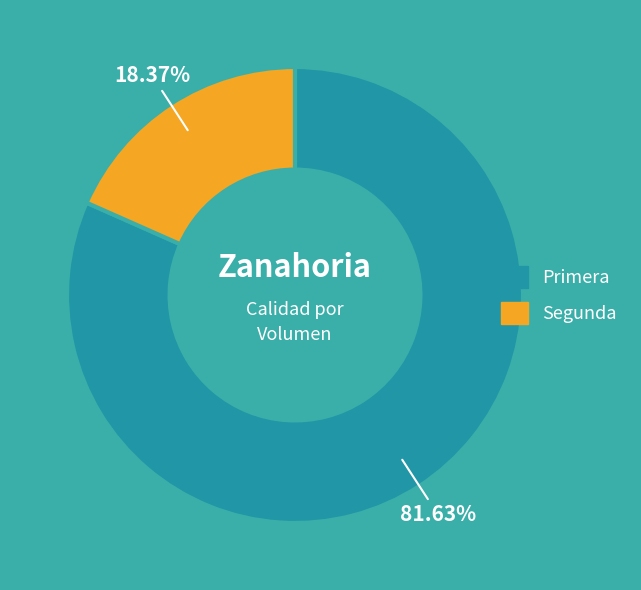

Combined, do Segunda and Primera account for over 50%?

Yes